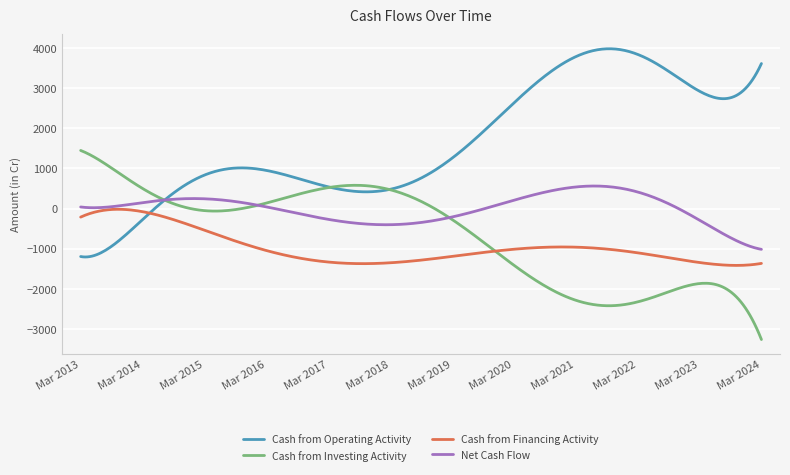

True or false: Net Cash Flow has more than 1 interior local peaks.

True